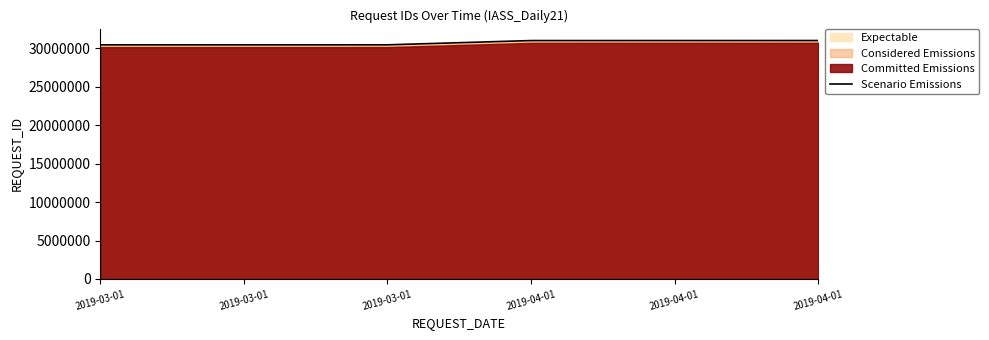

True or false: there are more than 1 points higher than both neighbors.

False